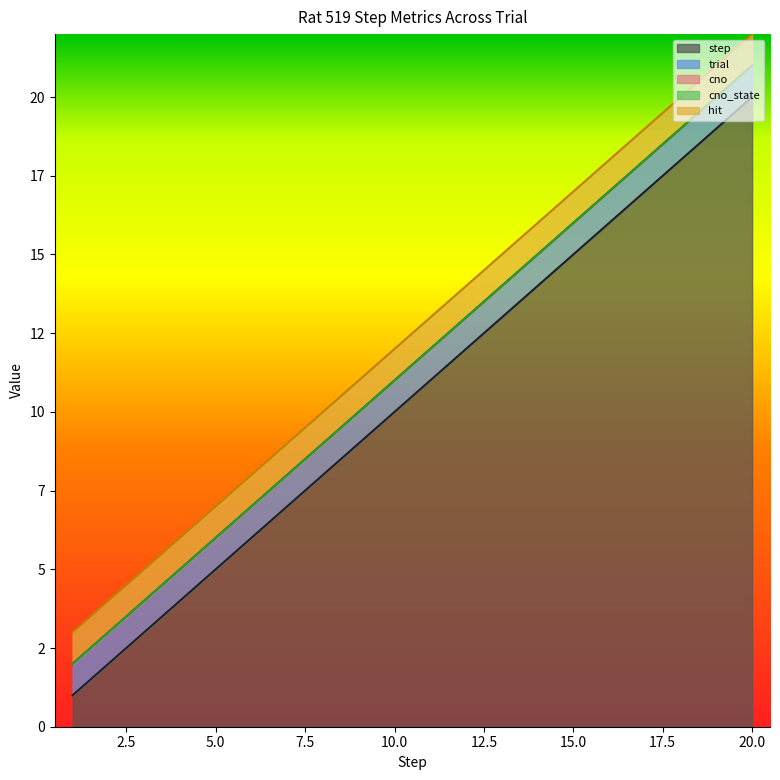

At how many categories does at least one series exceed 5?

15